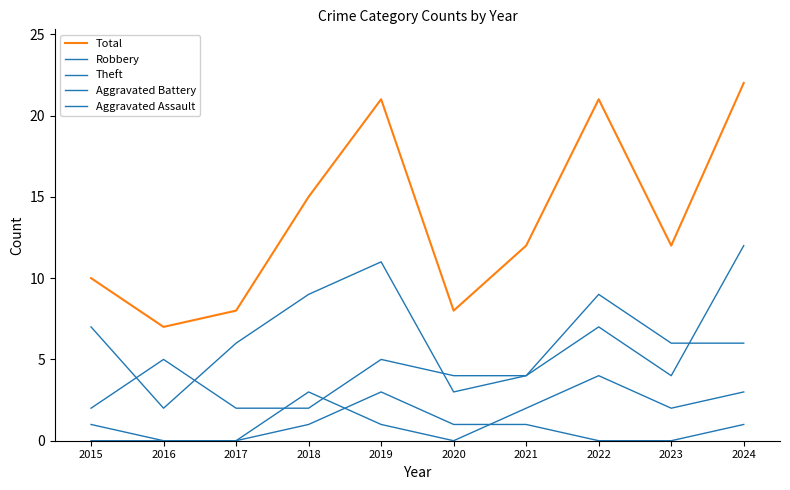

What is the sum of the Robbery values at 2024 and 2015?

14